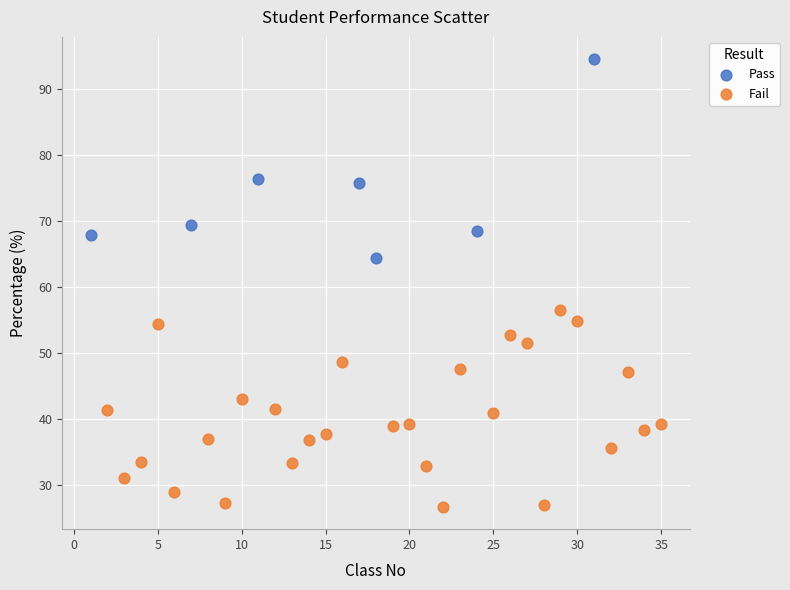

Which series reaches the minimum Y coordinate?

Fail